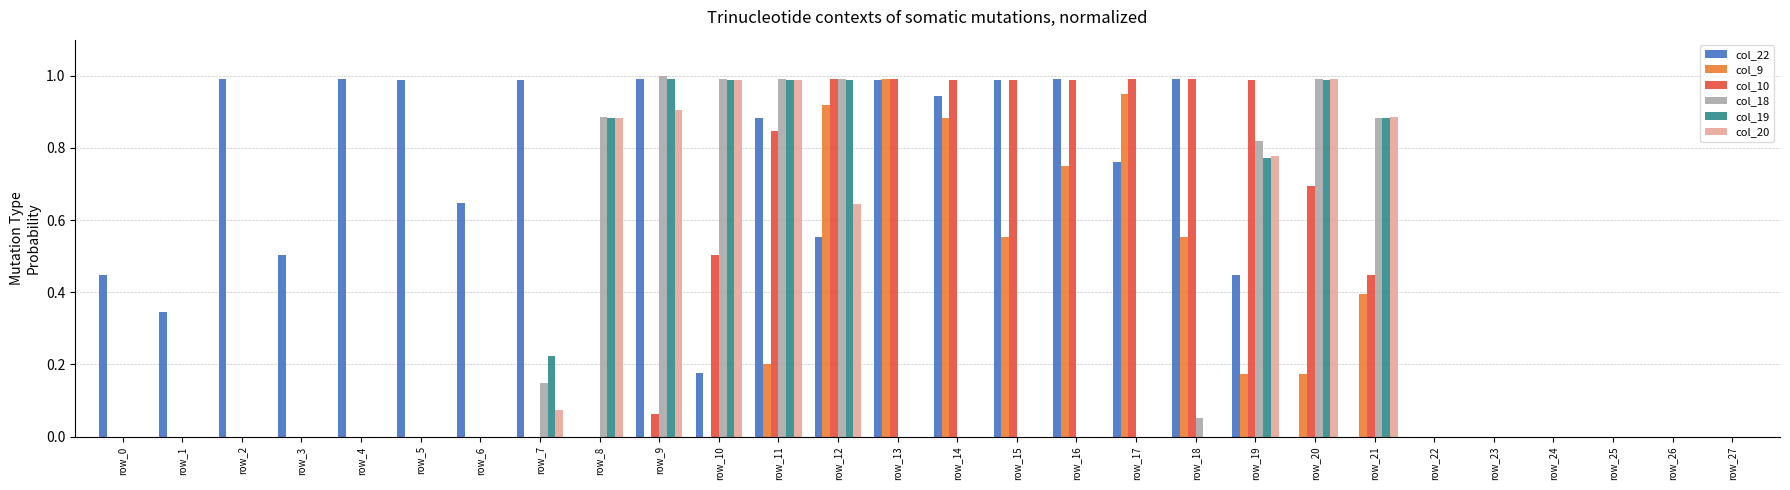

Which series has the largest total across all categories?

col_22